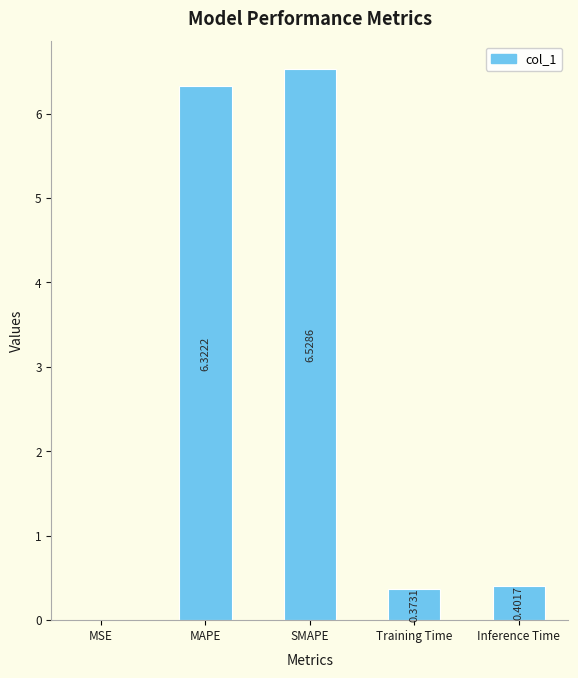

True or false: the data shows 0.7 at Inference Time.

False